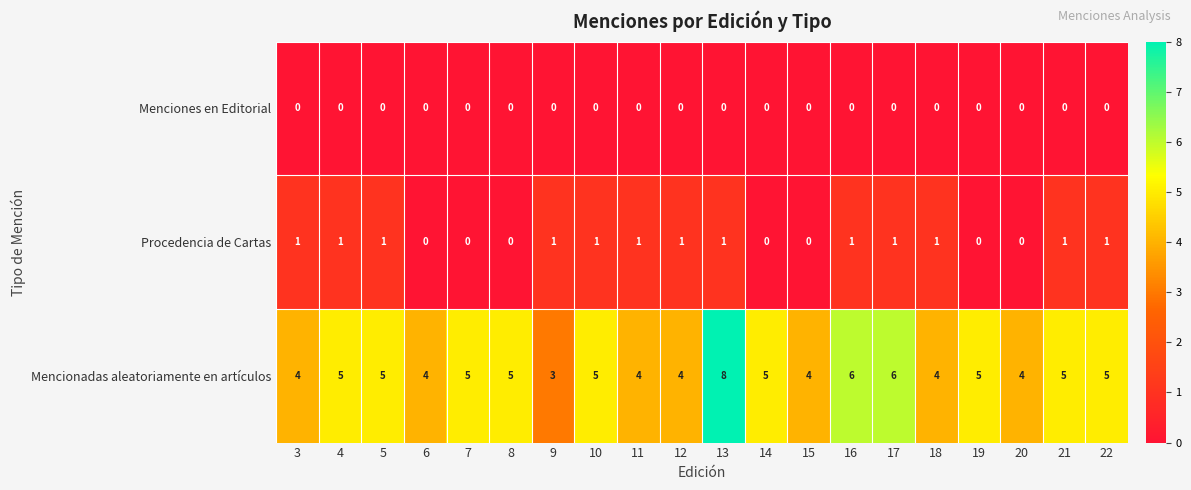

What is the sum of all Mencionadas aleatoriamente en artículos values?

96